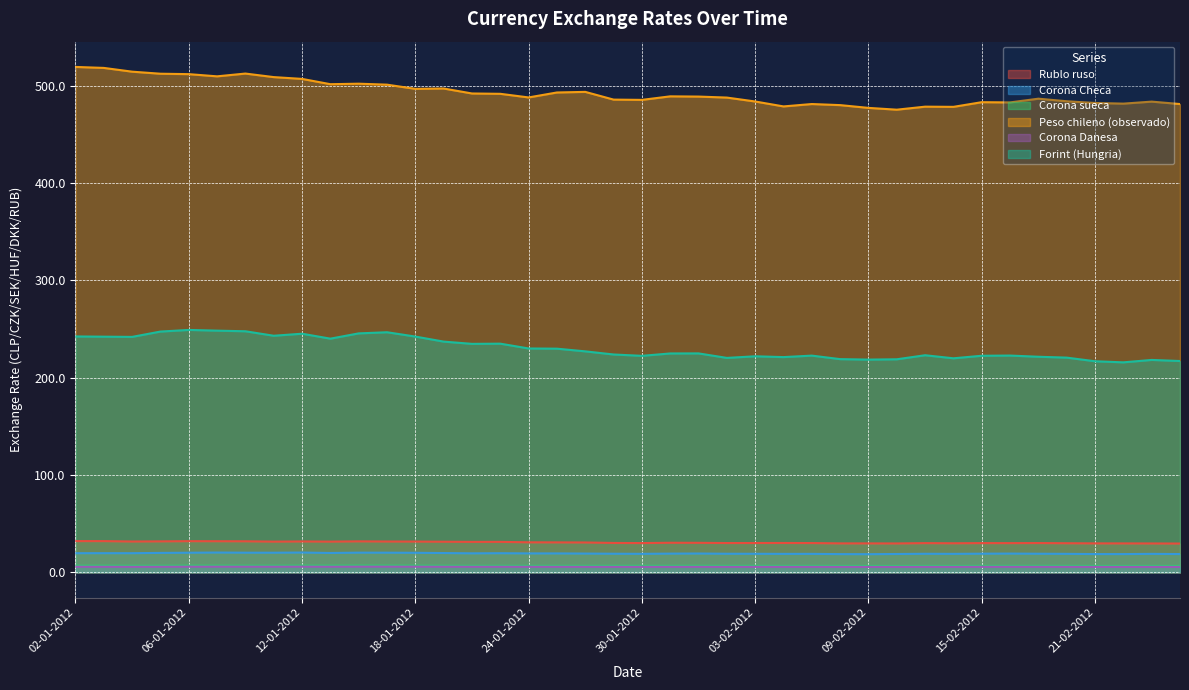

Where is Peso chileno (observado) nearest to the value 497?

19-01-2012